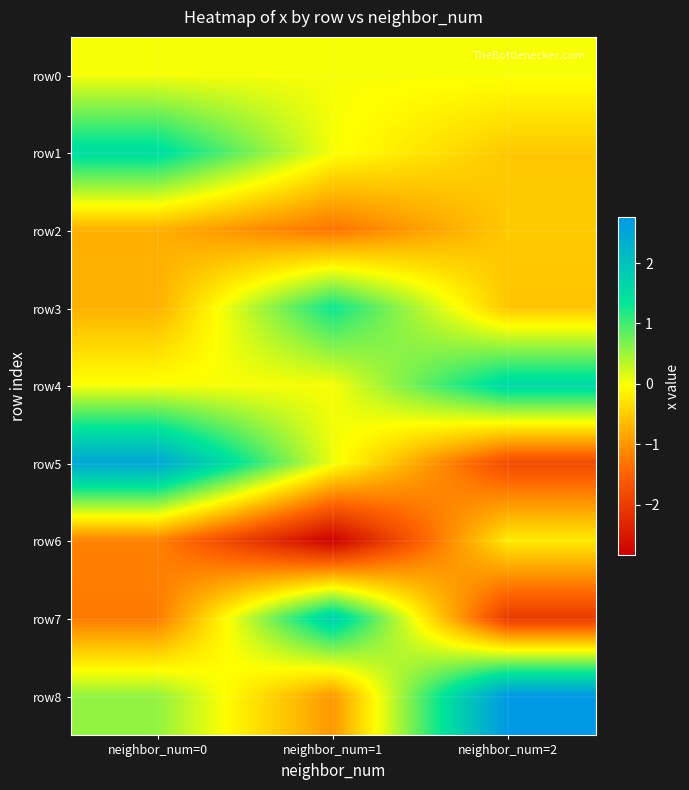

Which has a higher value, neighbor_num=2 or neighbor_num=1?

neighbor_num=2